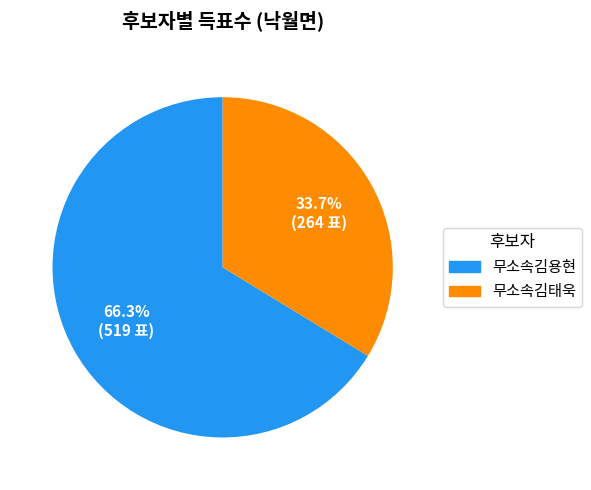

Does 무소속김용현 account for over 50% of the chart?

Yes